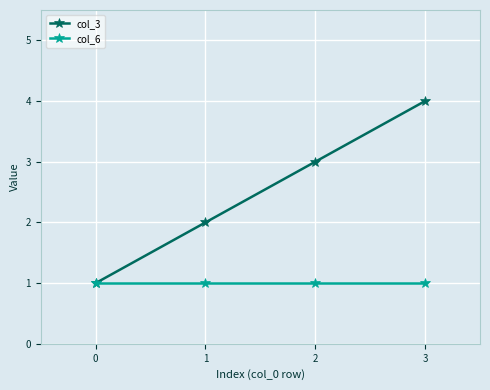

Between 1 and 2, which series saw the biggest shift?

col_3